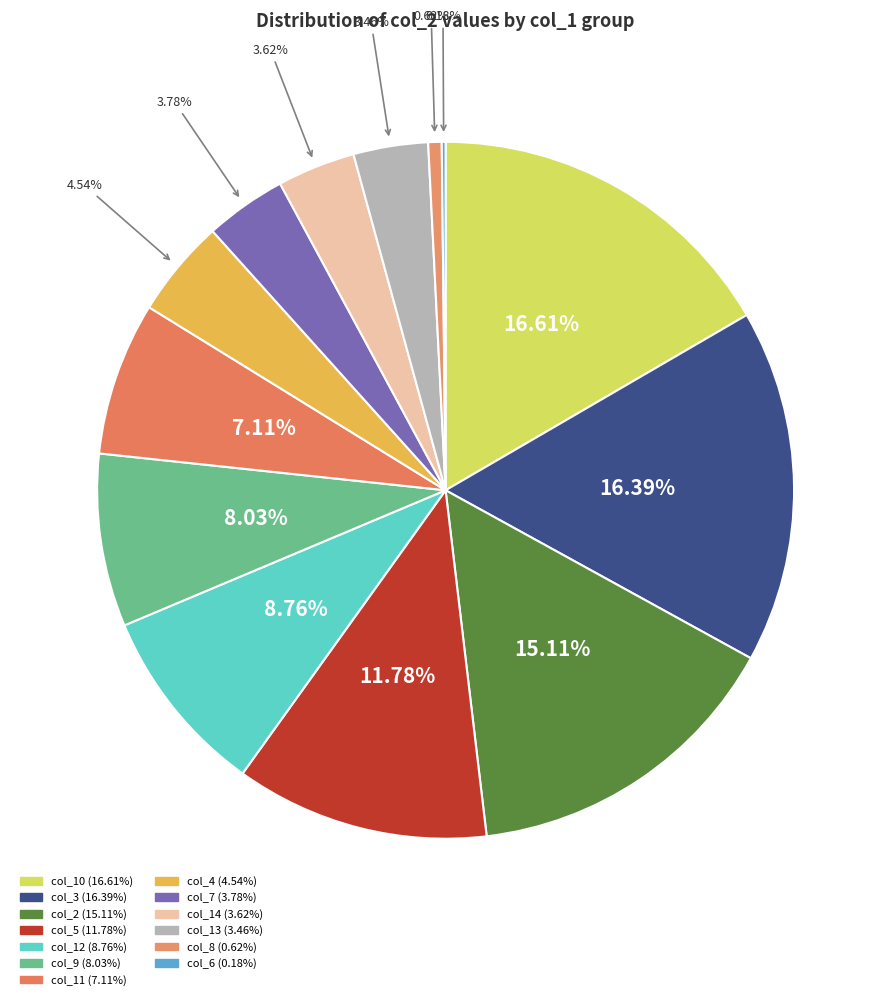

Which category has the biggest portion of the pie?

col_10